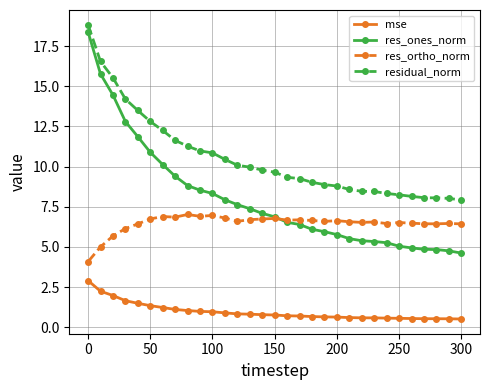

True or false: mse and residual_norm cross at least once.

False